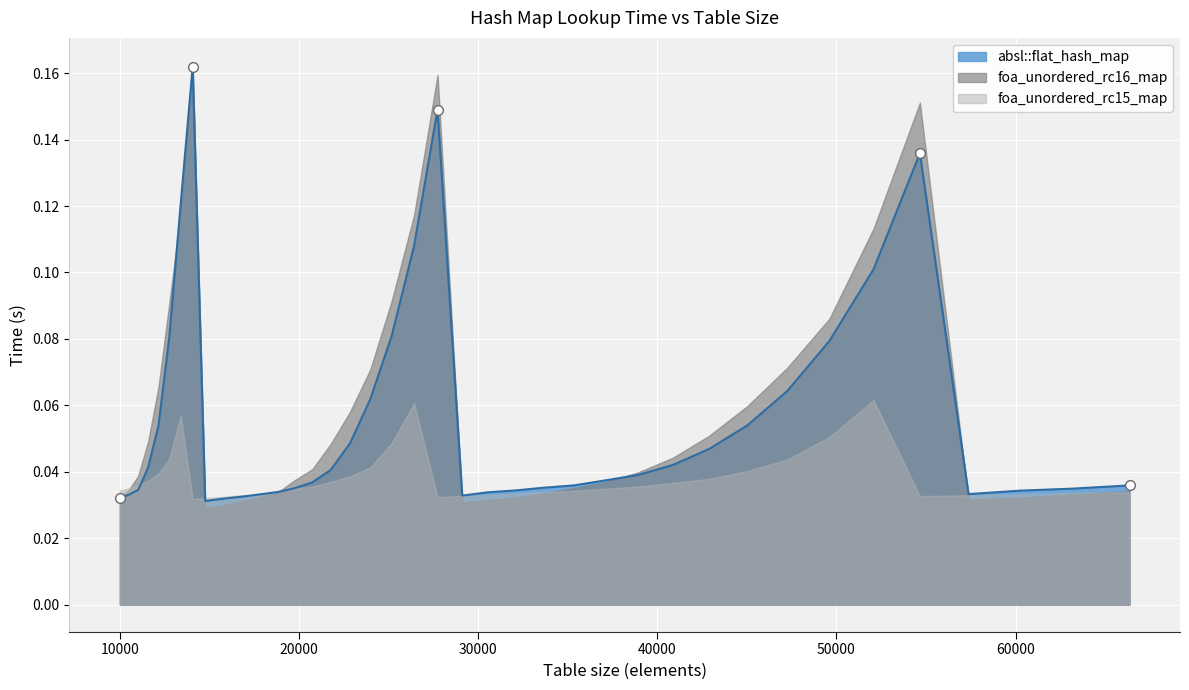

Which series has the widest spread of values?

foa_unordered_rc16_map